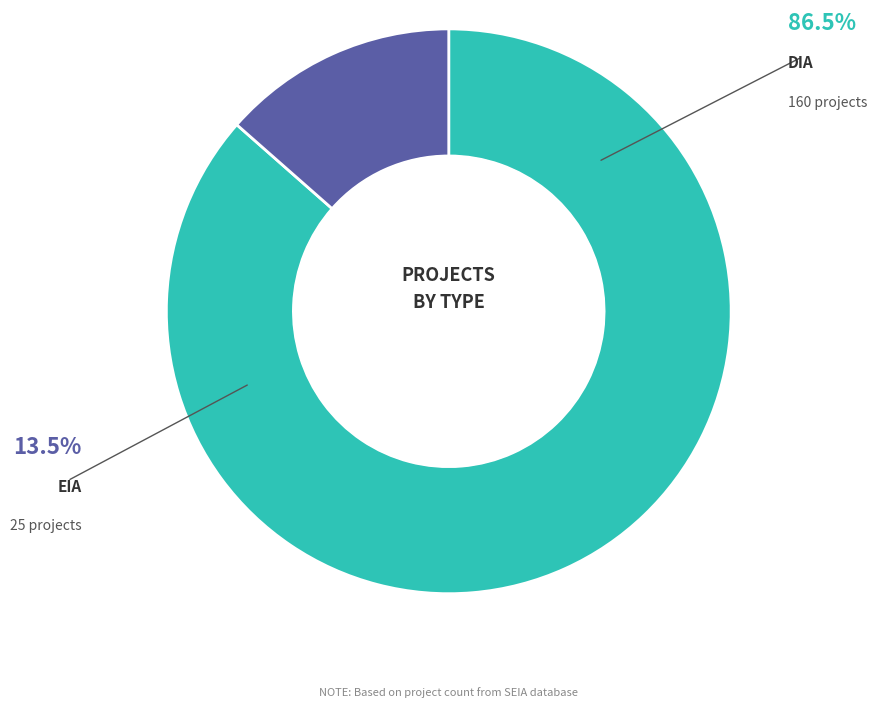

Which category has the biggest portion of the pie?

DIA